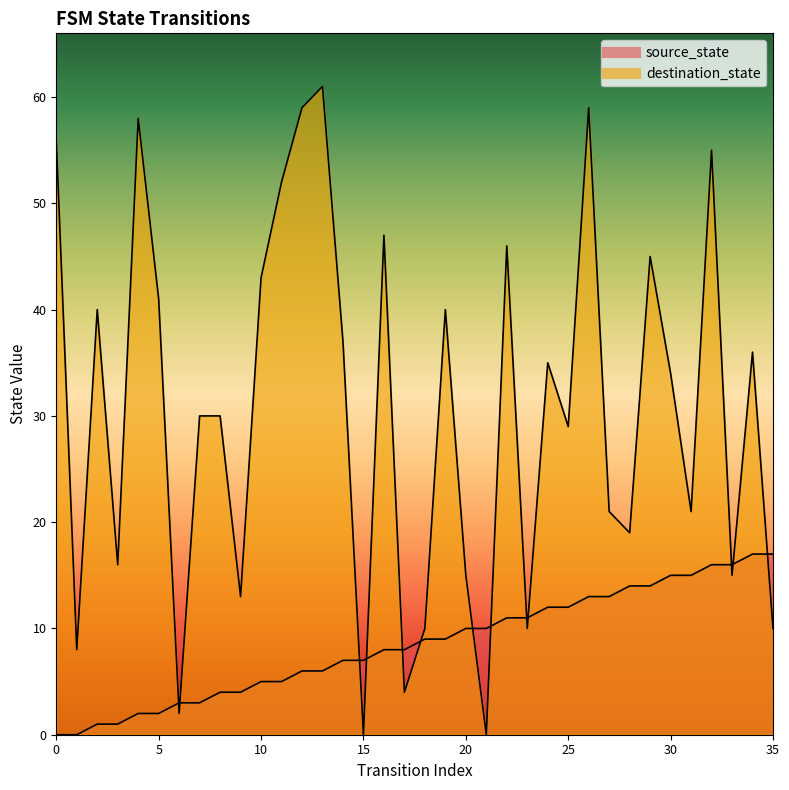

How many lines are shown in the chart?

2